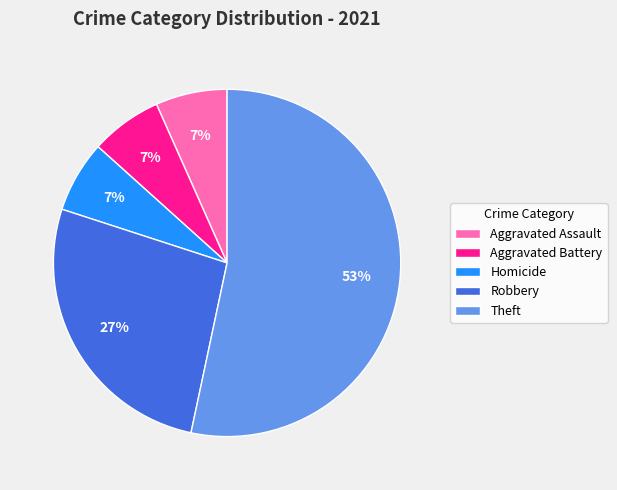

Does Theft account for over 50% of the chart?

Yes